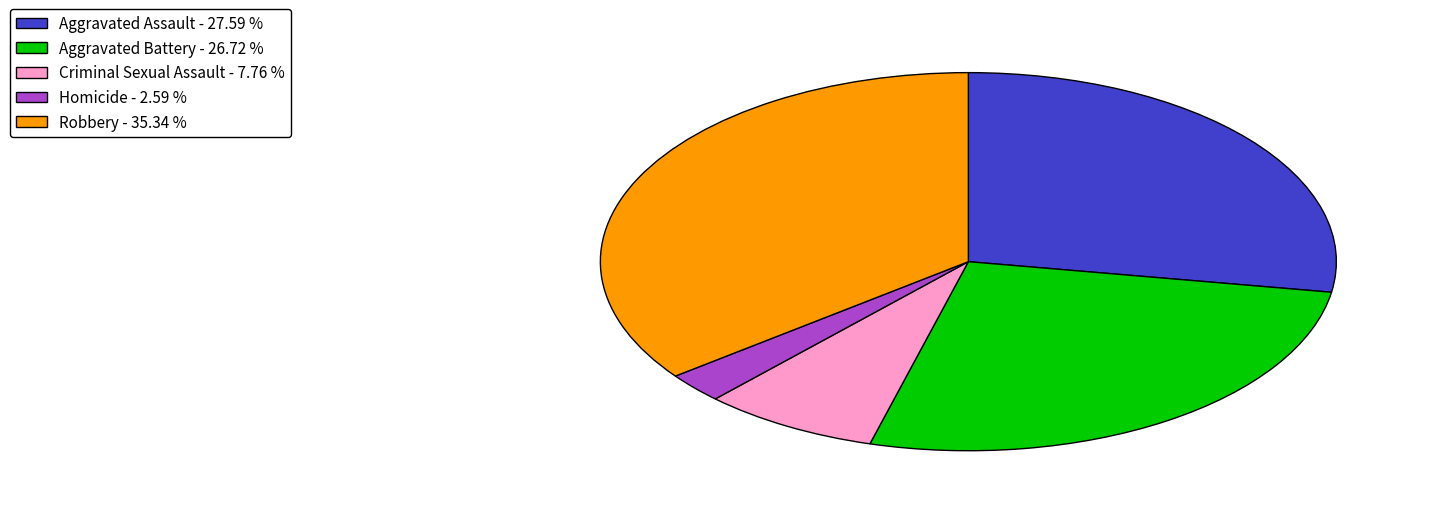

What is the largest slice in the pie chart?

Robbery